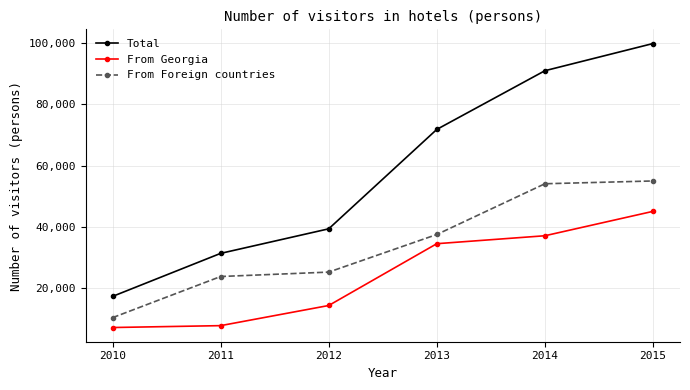

True or false: From Foreign countries has a value of 25109 at 2012.

True